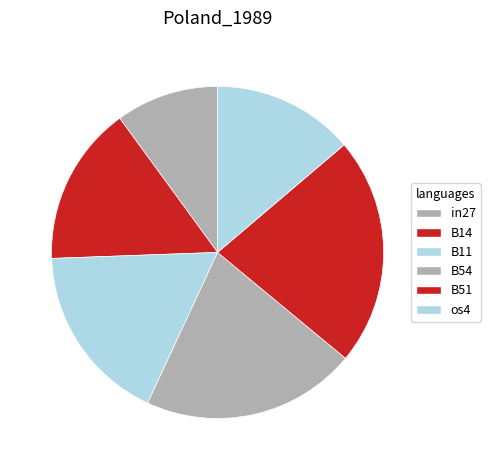

True or false: B14 accounts for 16% of the total.

True